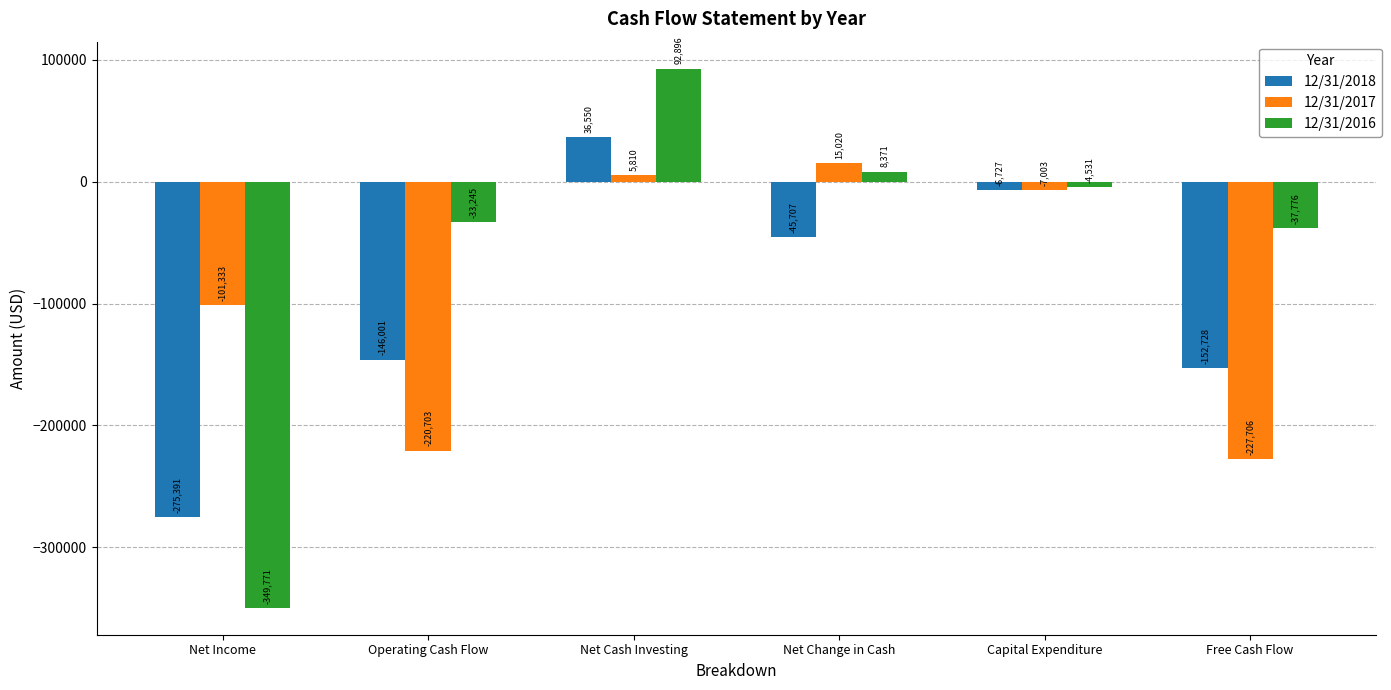

How many negative values does the 12/31/2018 series have?

5